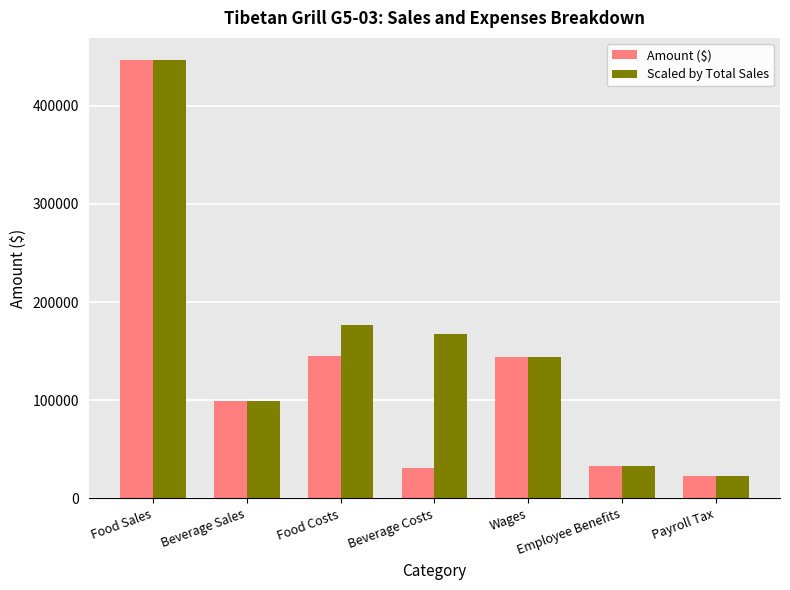

Is it true that Amount ($) equals 99643.0 at Beverage Sales?

True